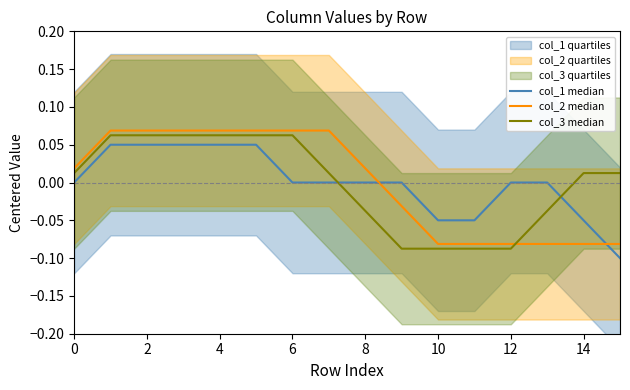

How many values in col_3 median are above zero?

10